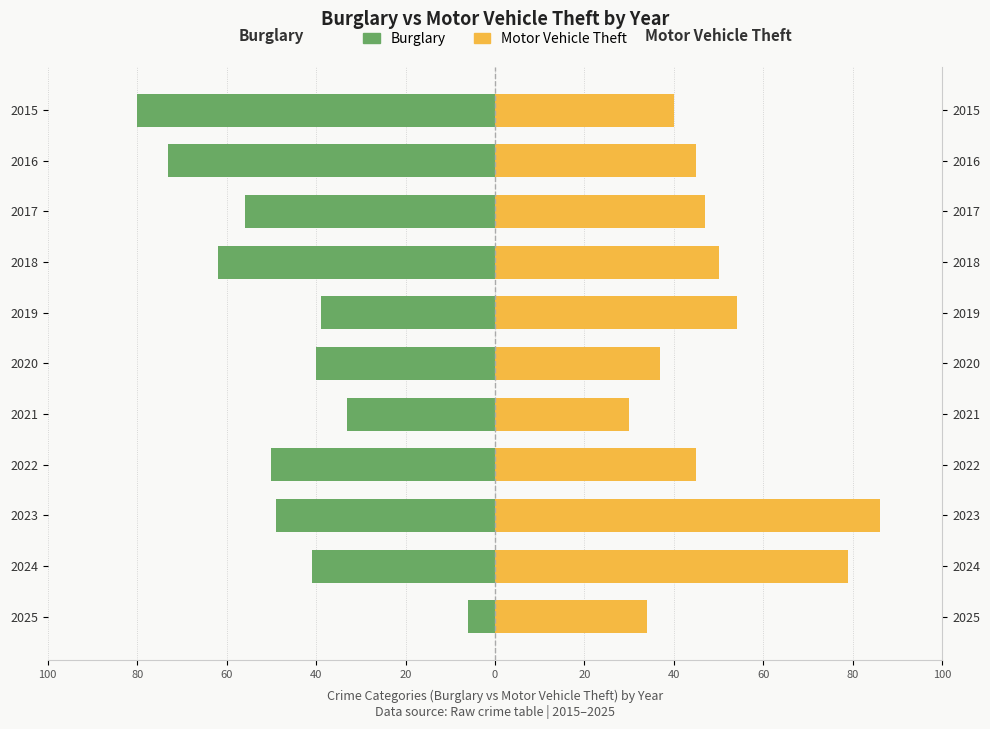

What is the average value of the Burglary series?

-48